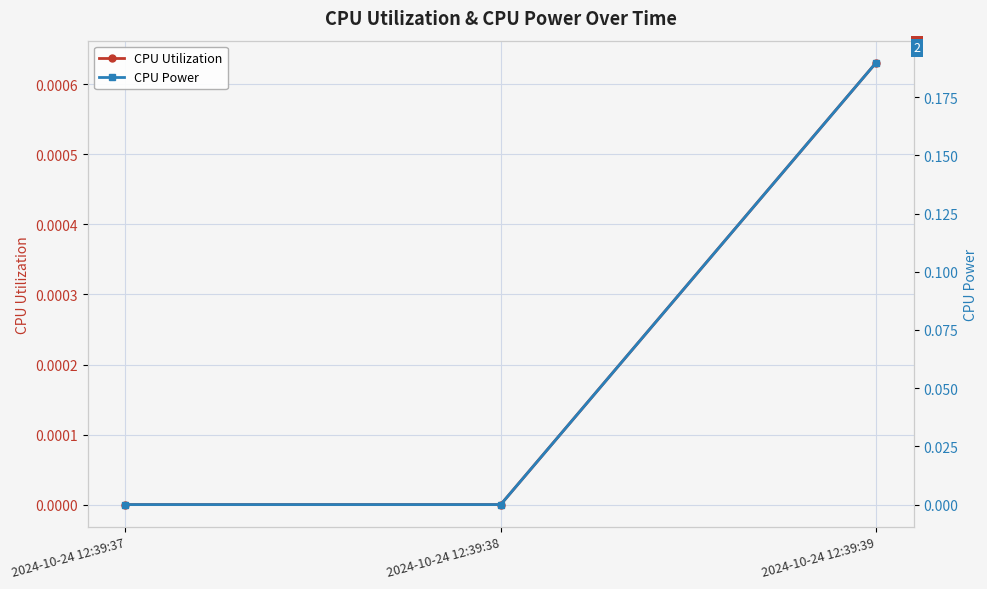

List the series in order of their peak value, highest first.

CPU Power, CPU Utilization